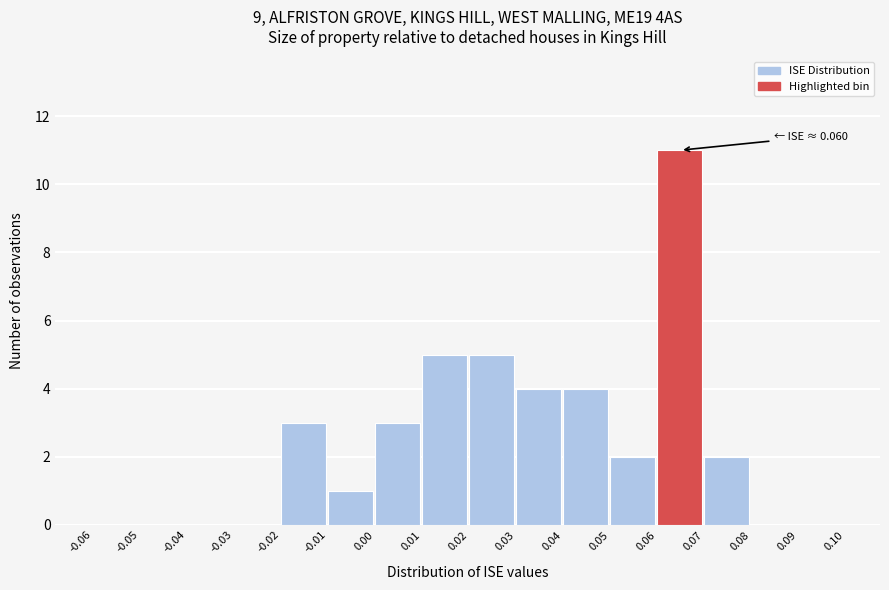

Which range on the x-axis has the tallest bar?

0.06 to 0.07